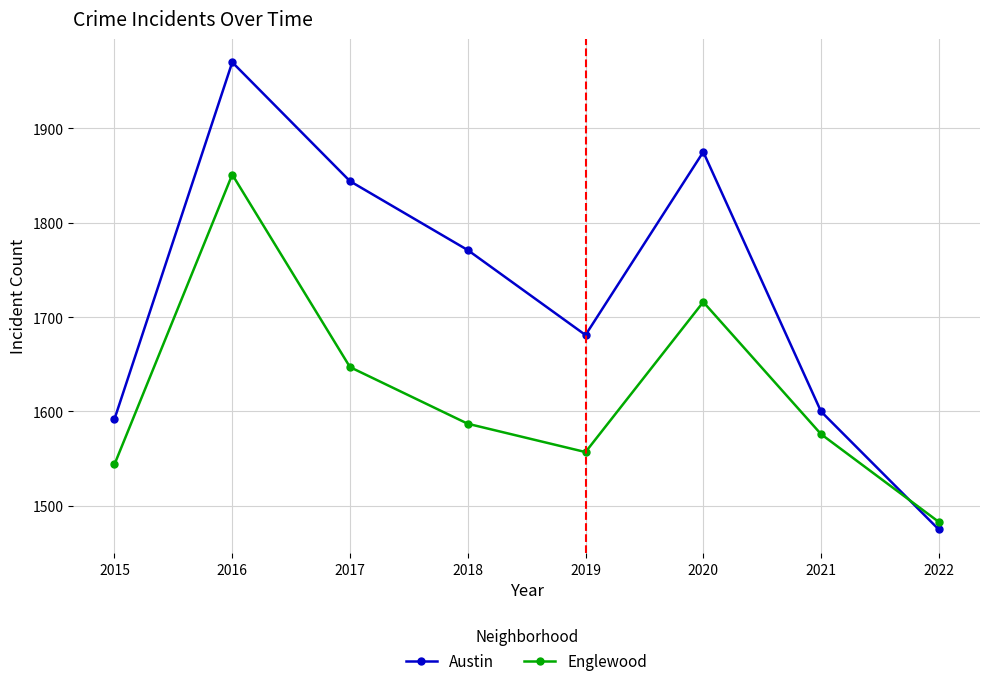

True or false: Englewood has a value of 1557 at 2019.

True